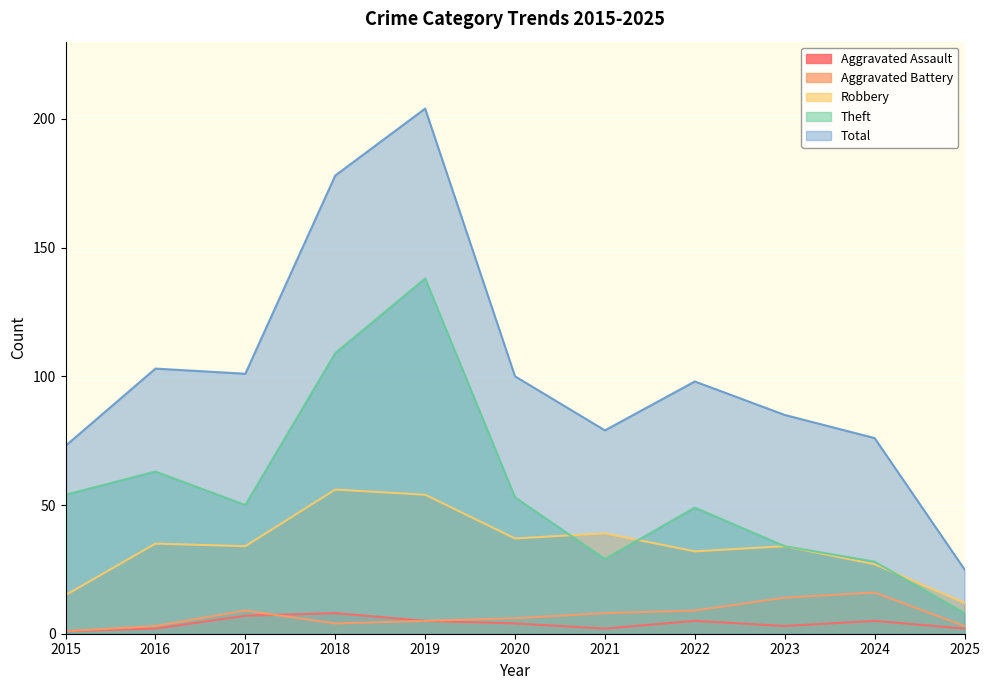

What is the difference between the second highest and minimum values in the Total series?

153